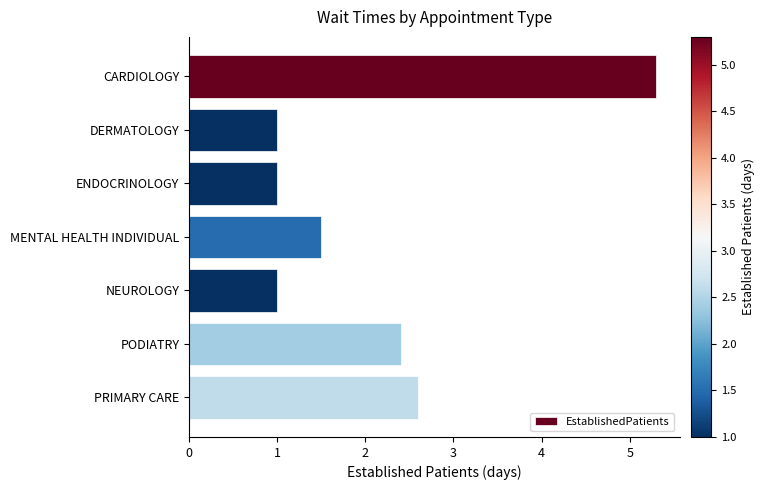

Does the chart contain any negative values?

No